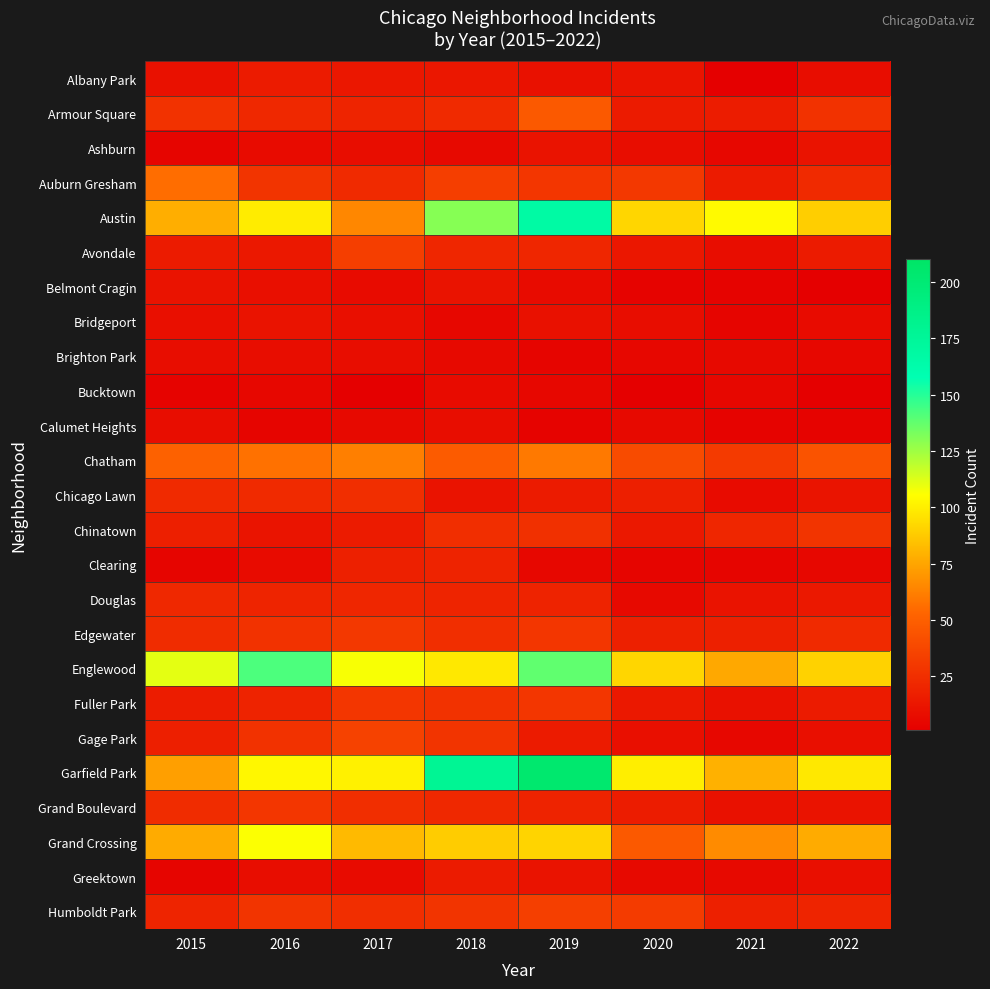

What is the total value across all series at 2020?

608